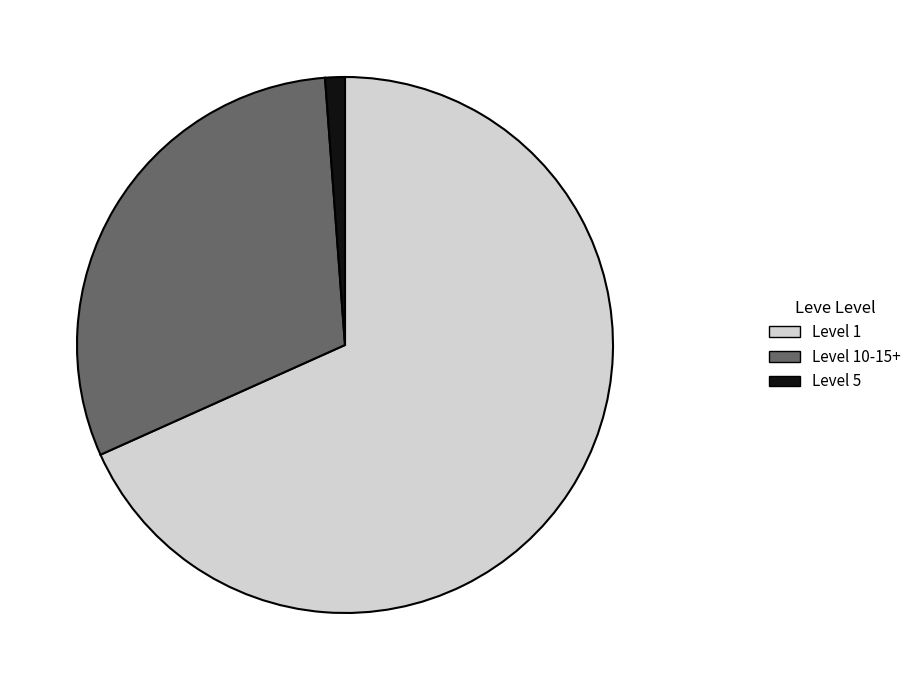

Does any single category account for the majority?

Yes